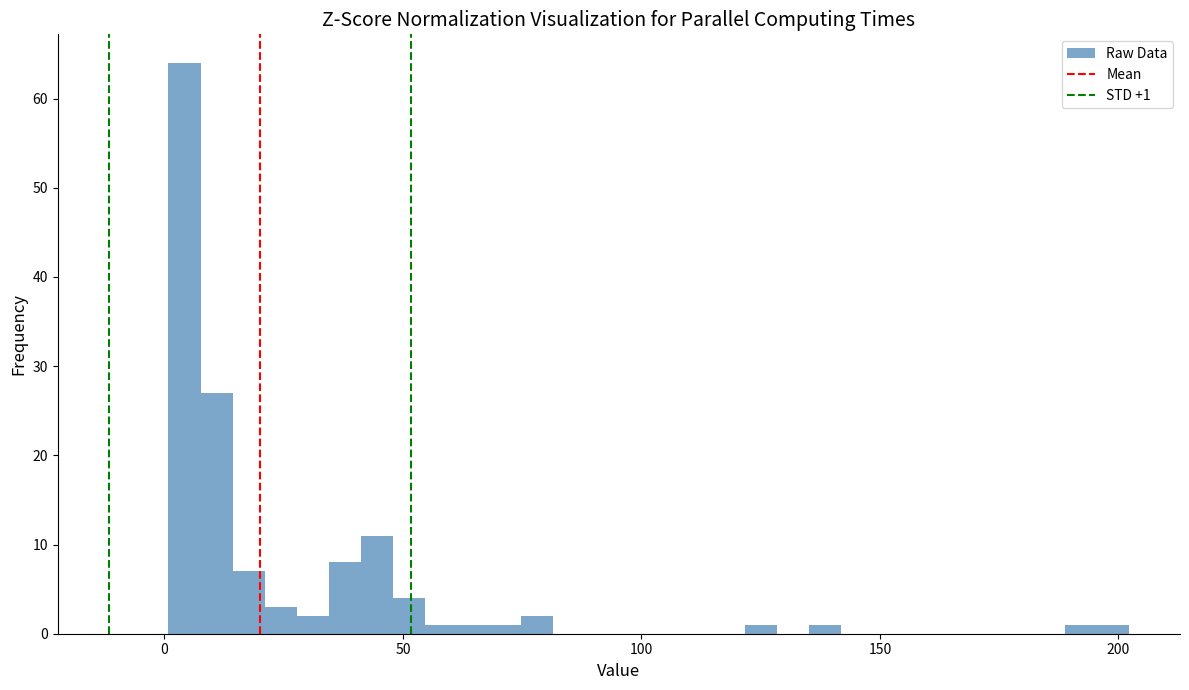

Read against the x-axis, roughly where is the centre of the tallest bar?

5